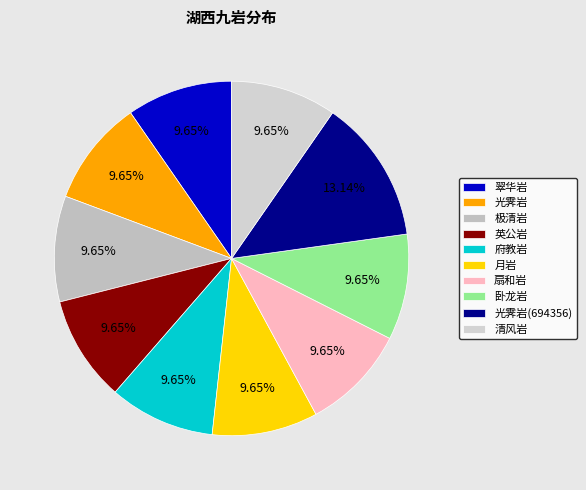

How many segments does this pie chart have?

10